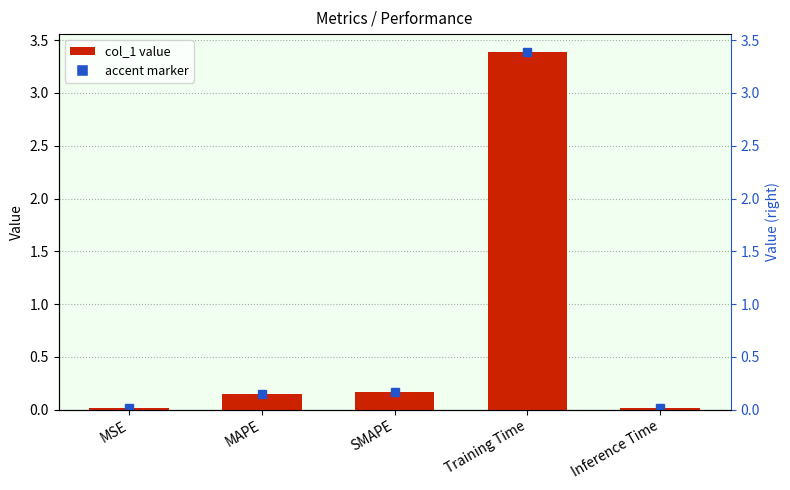

Reading right to left, list all the values displayed in this chart.

0.0	3.4	0.2	0.2	0.0